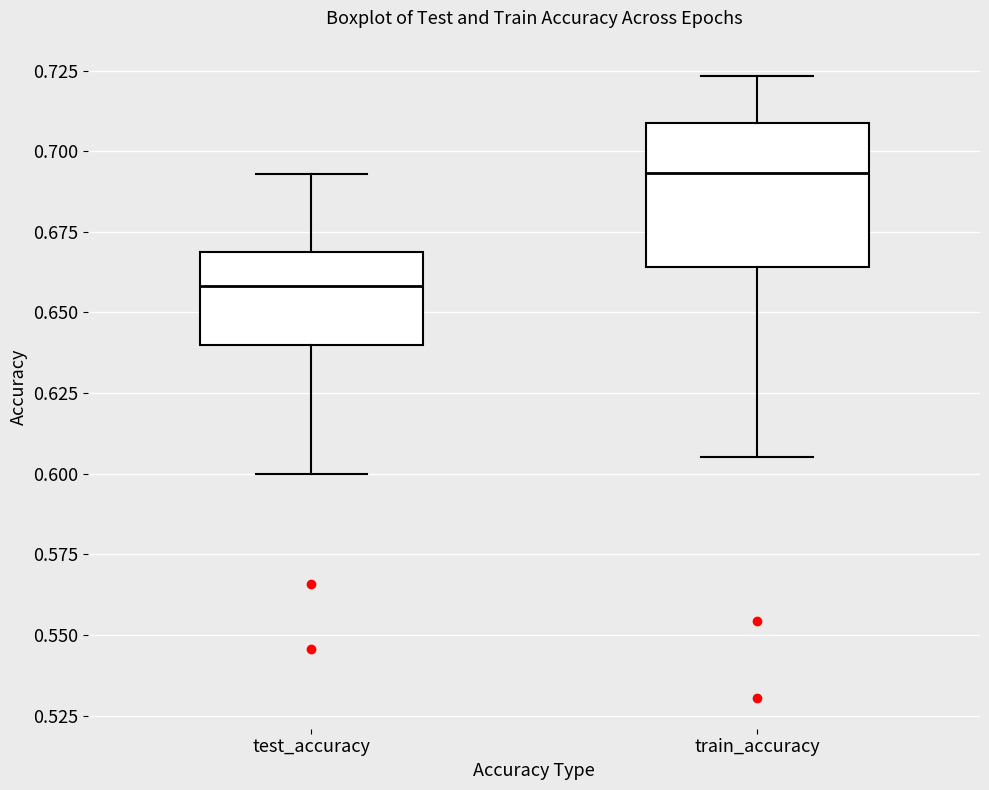

Which box has the highest median line?

train_accuracy